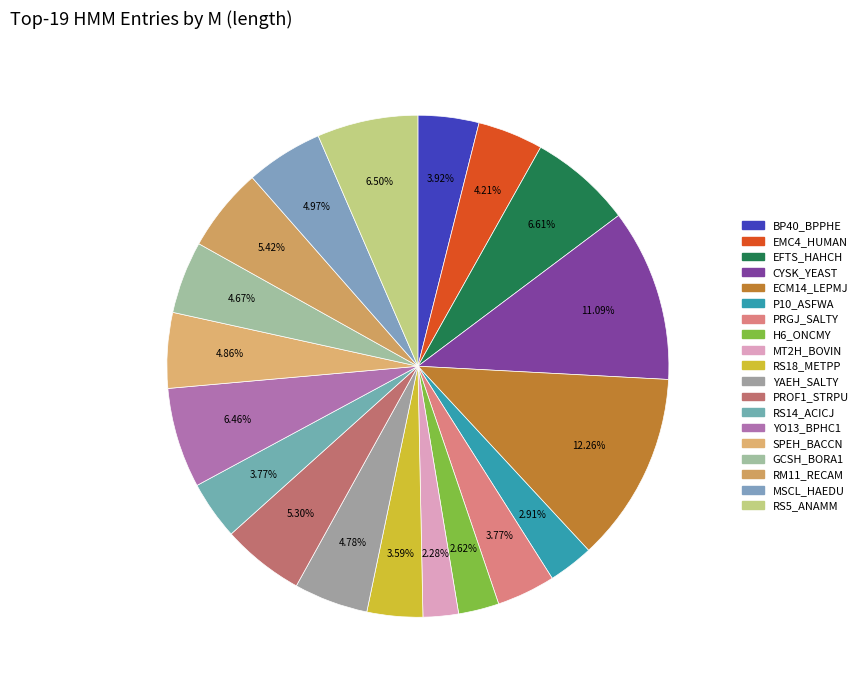

What percentage is NOT represented by YO13_BPHC1?

93.5%